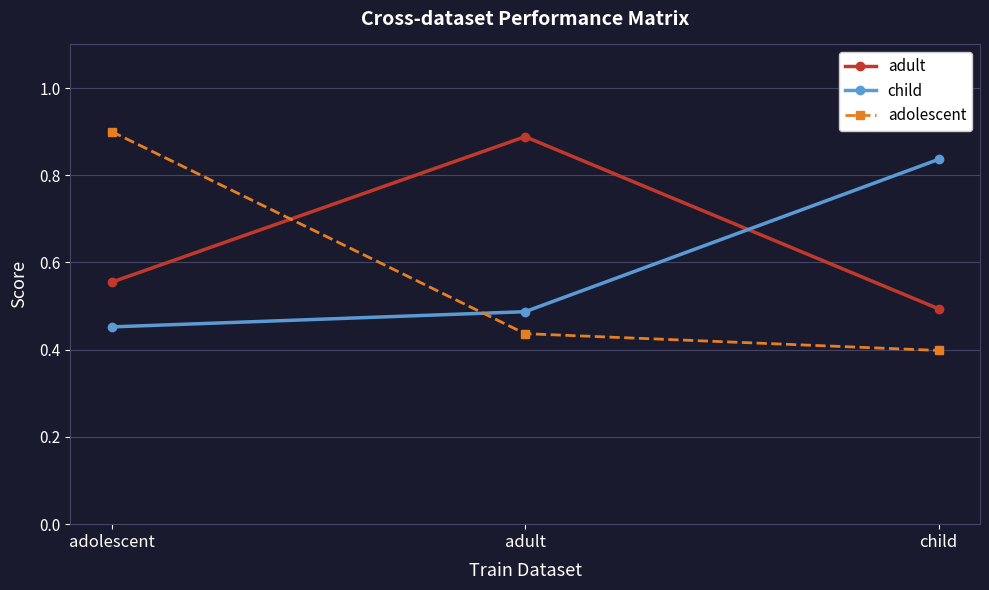

What is the sum of all adult values?

1.9